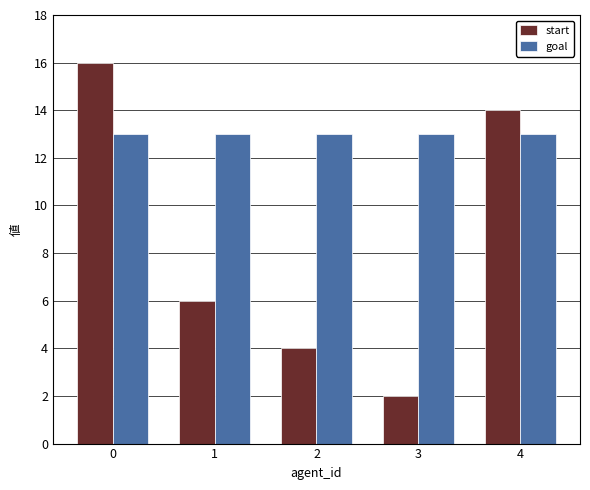

What is the sum of the start values at 4 and 2?

18